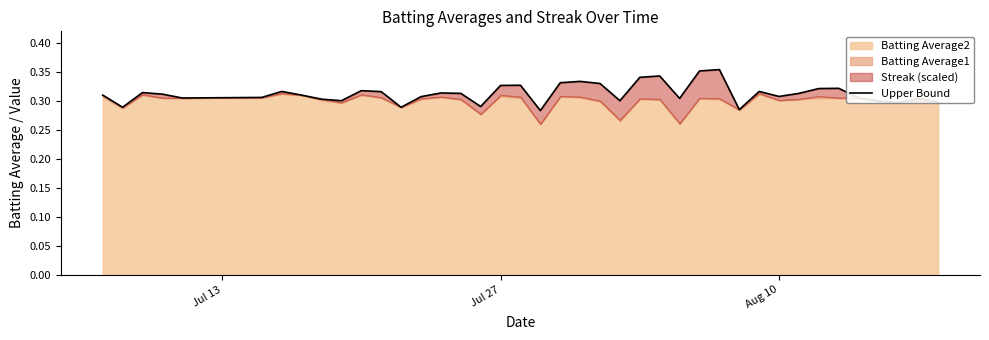

True or false: the data shows 0.5 at 27.

False